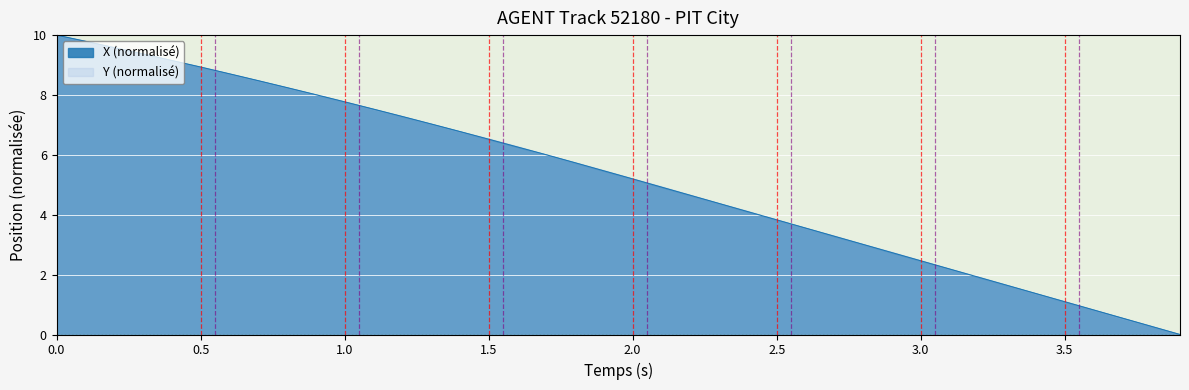

Is it true that X (normalisé) equals 3.8 at 2.5?

True